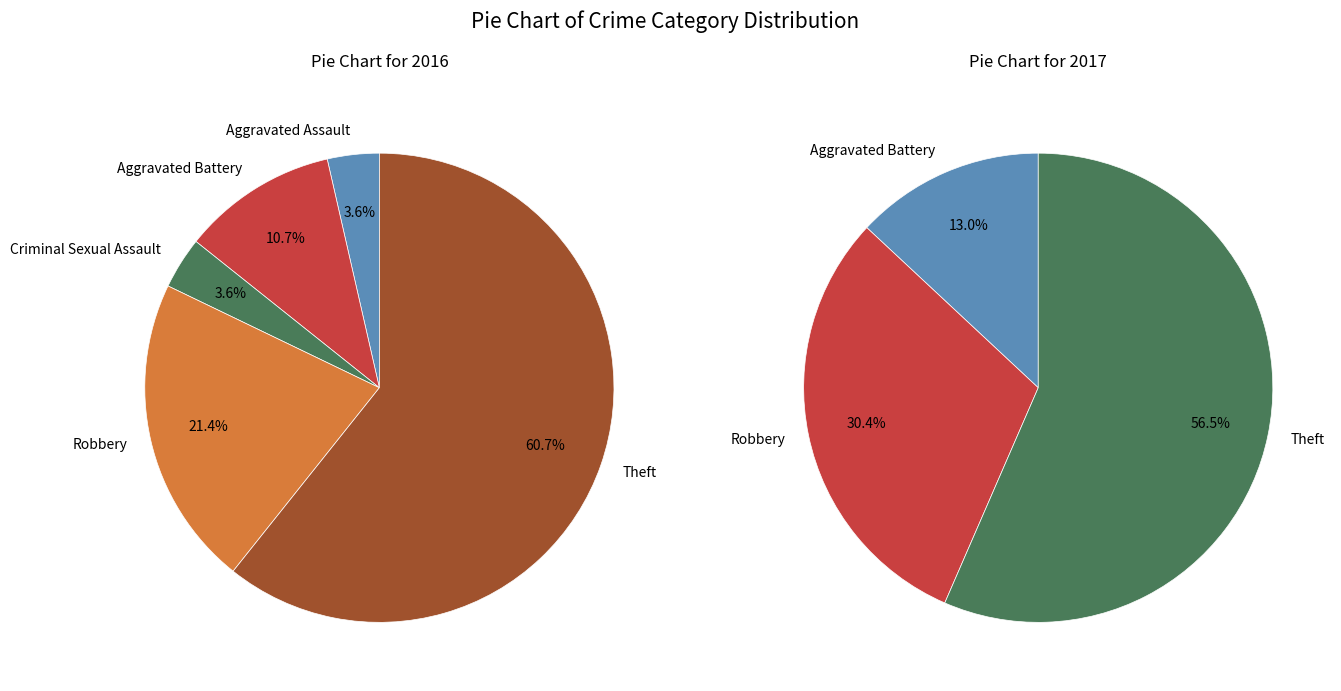

Is it true that values_2016 is 4% of the pie?

True